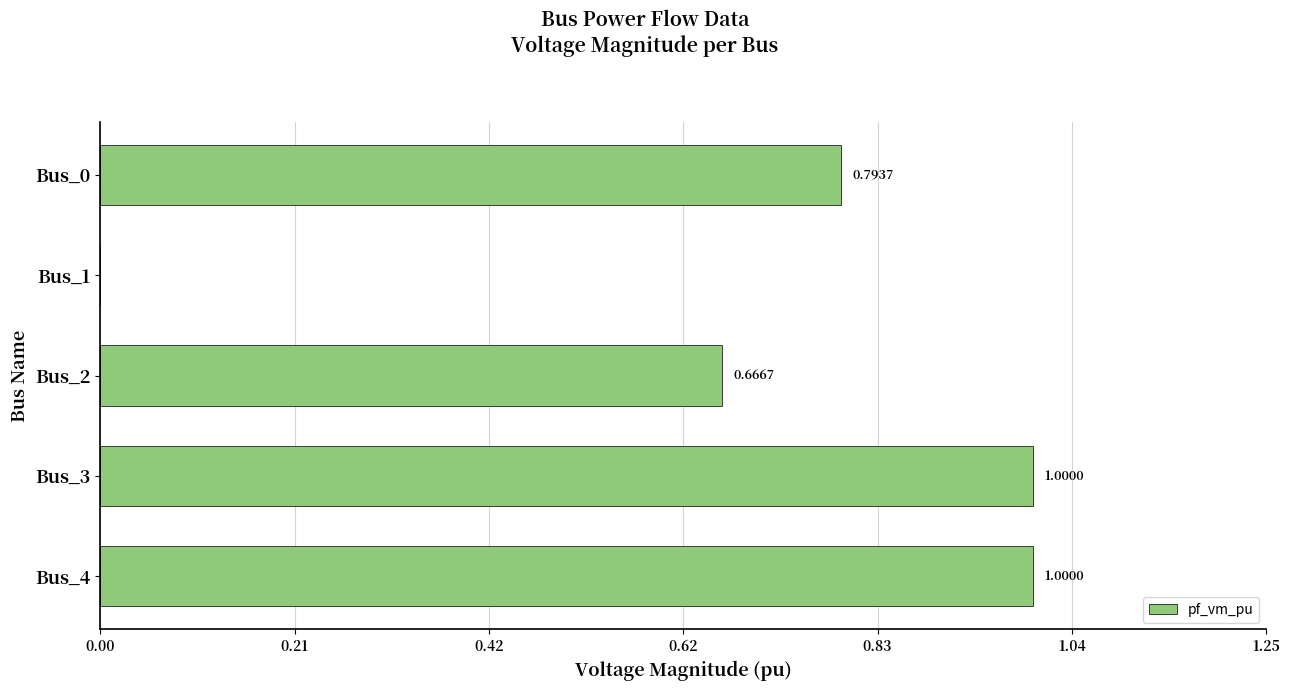

What is the sum of all values?

3.5